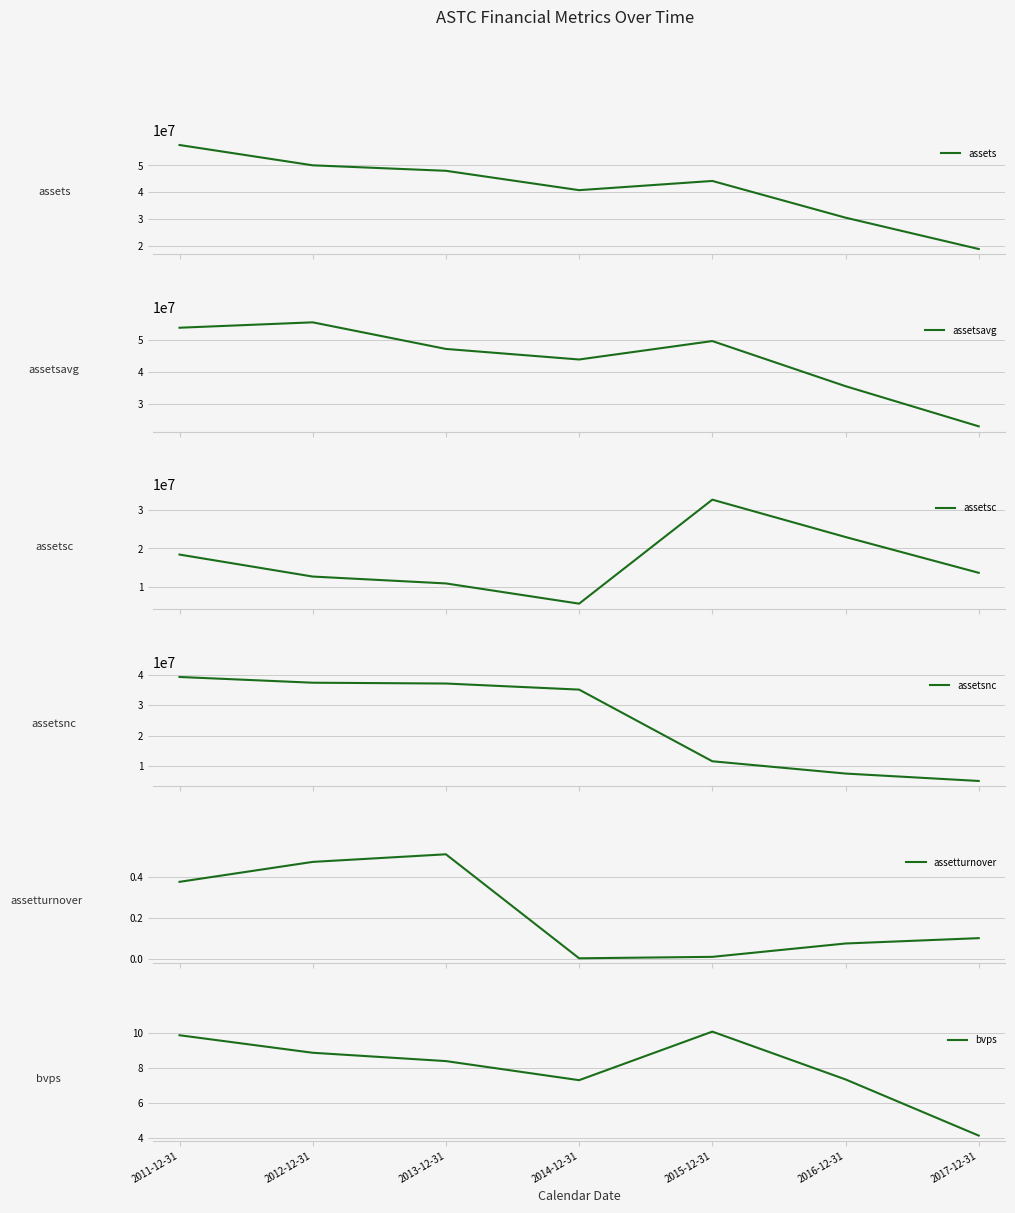

True or false: bvps and assetturnover intersect in this chart.

False